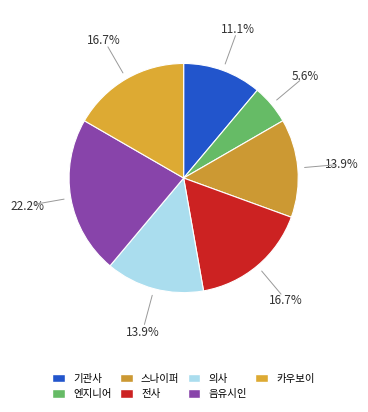

Is it true that 기관사 is 11% of the pie?

True